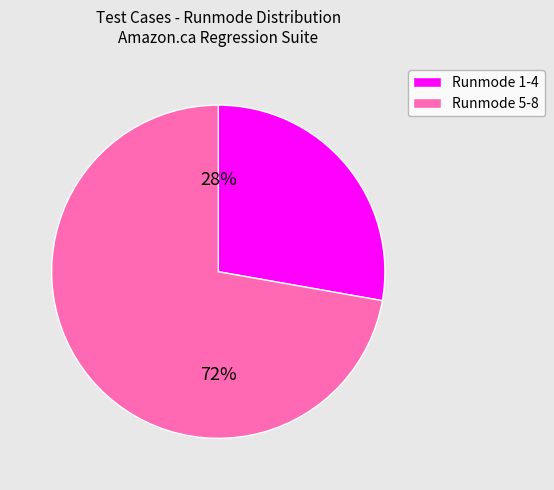

Does any single category account for the majority?

Yes